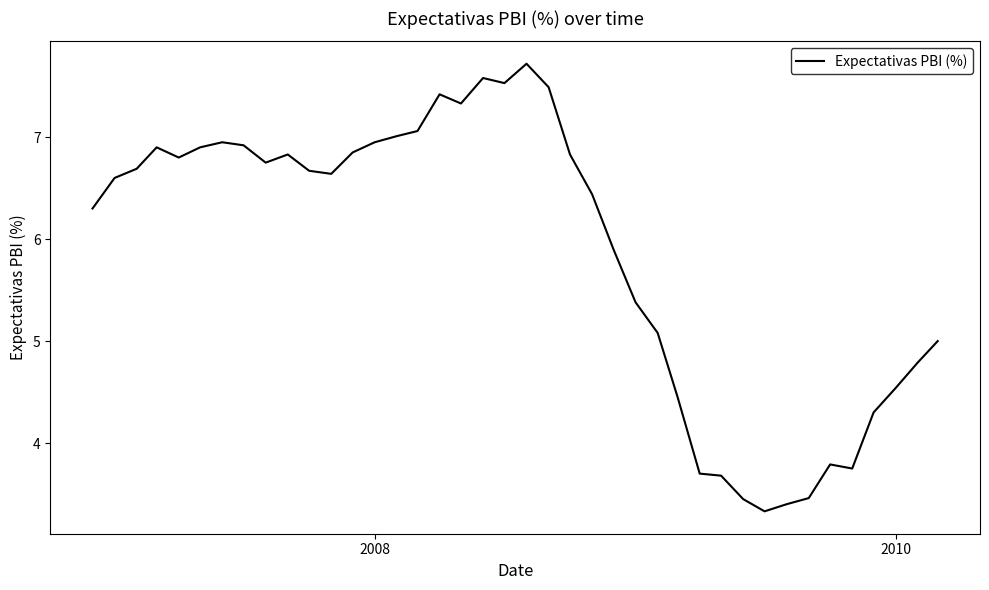

What is the smallest value displayed?

3.3